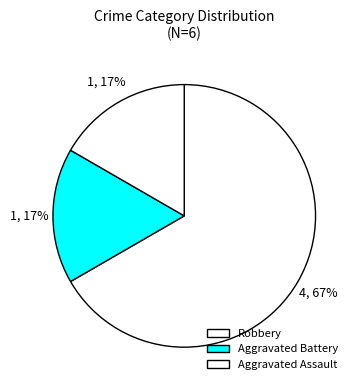

Count the number of slices in the pie.

3